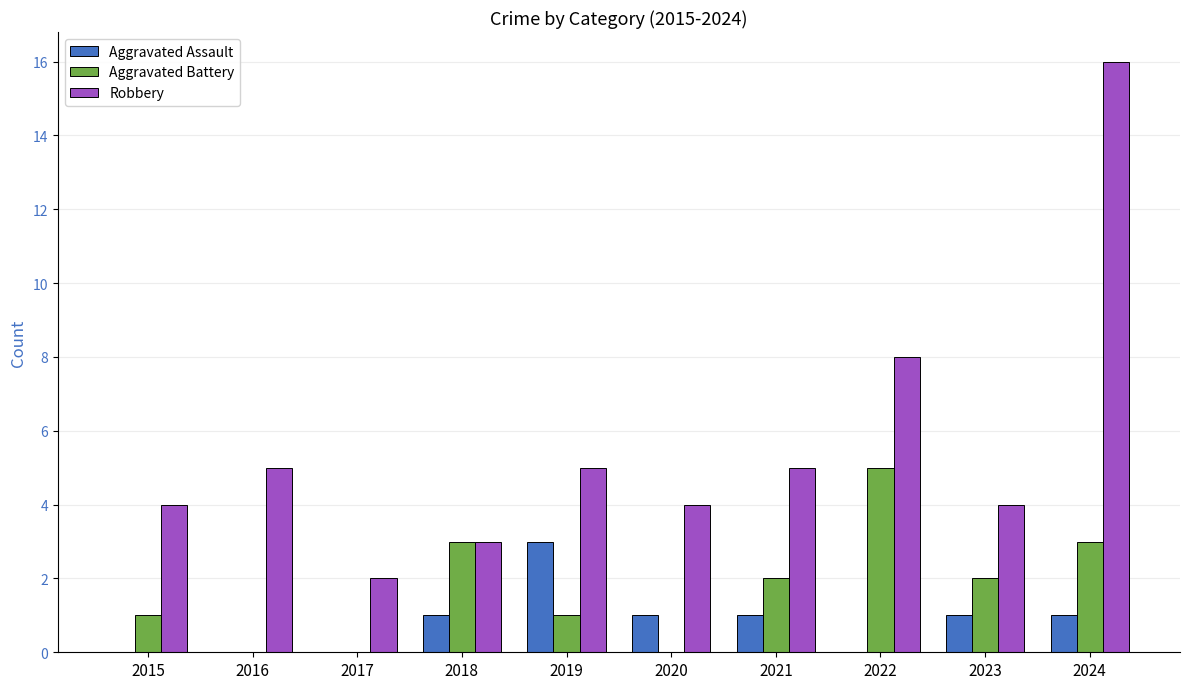

The value of Robbery at 2016 is 5. True or false?

True